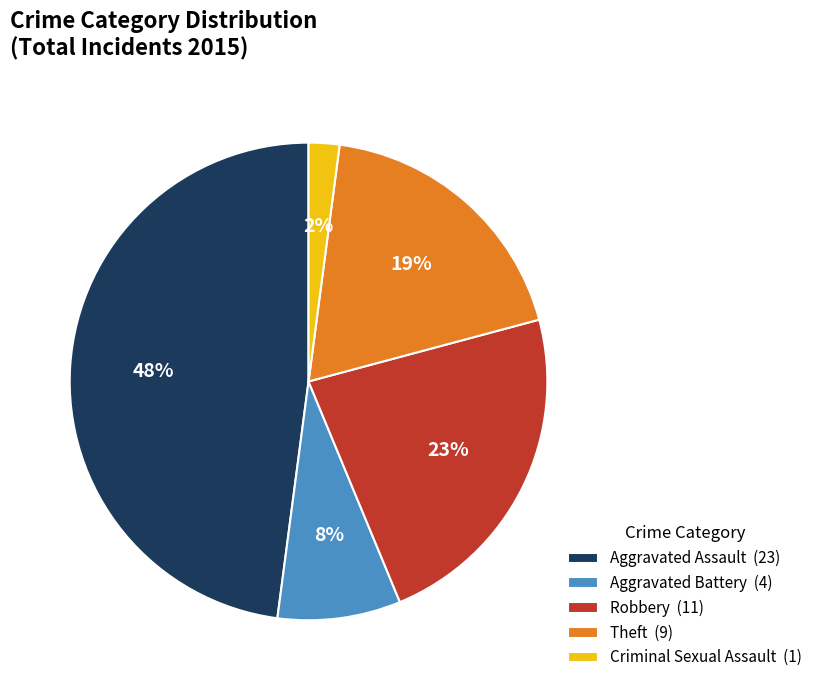

Combined, do Aggravated Battery (4) and Aggravated Assault (23) account for over 50%?

Yes